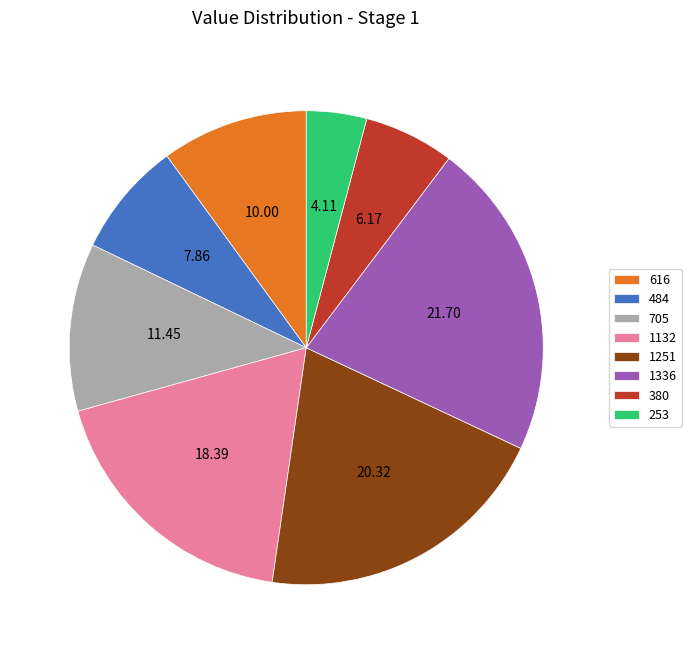

Approximately how many times larger is the value at 380 compared to 616?

0.6